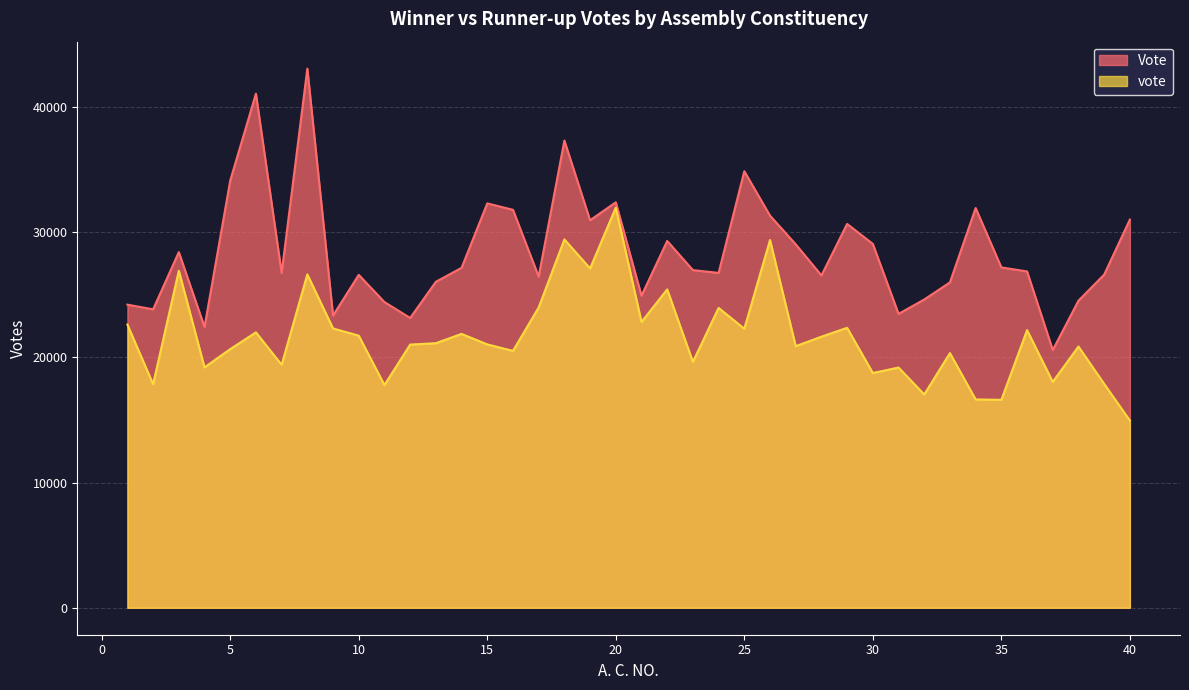

What is the difference between the highest and lowest values at 35?

10579